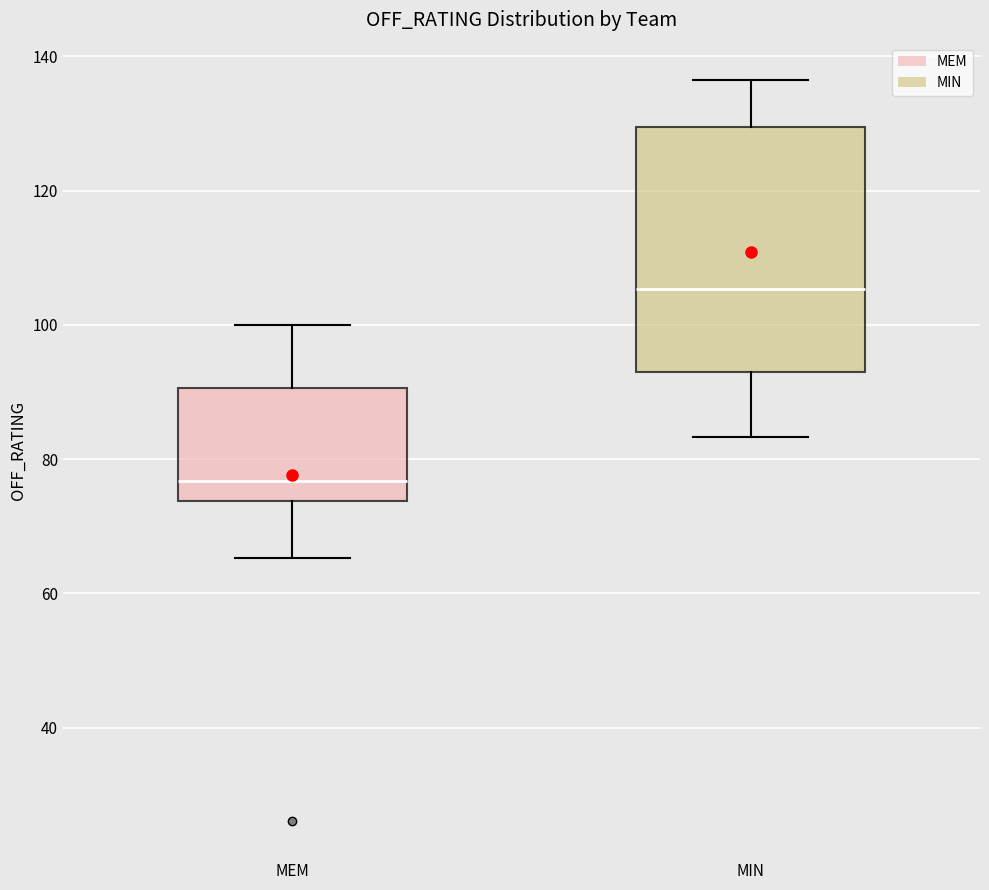

Reading left to right, transcribe this box plot: for each box, give where its median line is, the range the box spans, and where its two whiskers end, as read against the y-axis. The values are not printed on the chart, so give them approximately, as read against the axis.

MEM: median 76, box 74 to 90, whiskers 66 to 100
MIN: median 106, box 94 to 130, whiskers 84 to 136